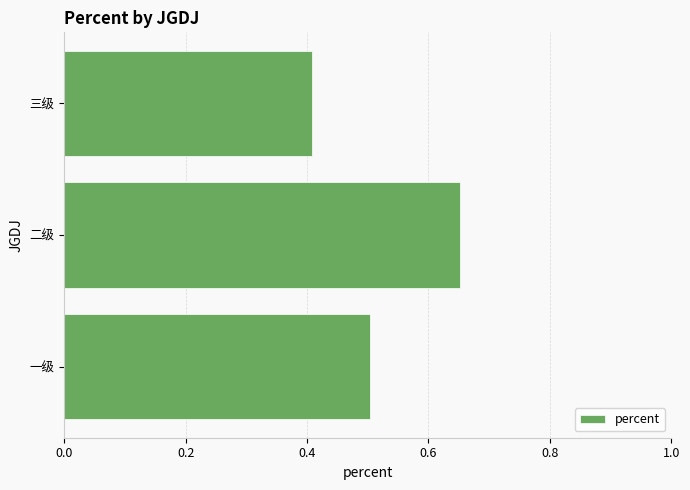

Which category has the lowest value across all series?

三级